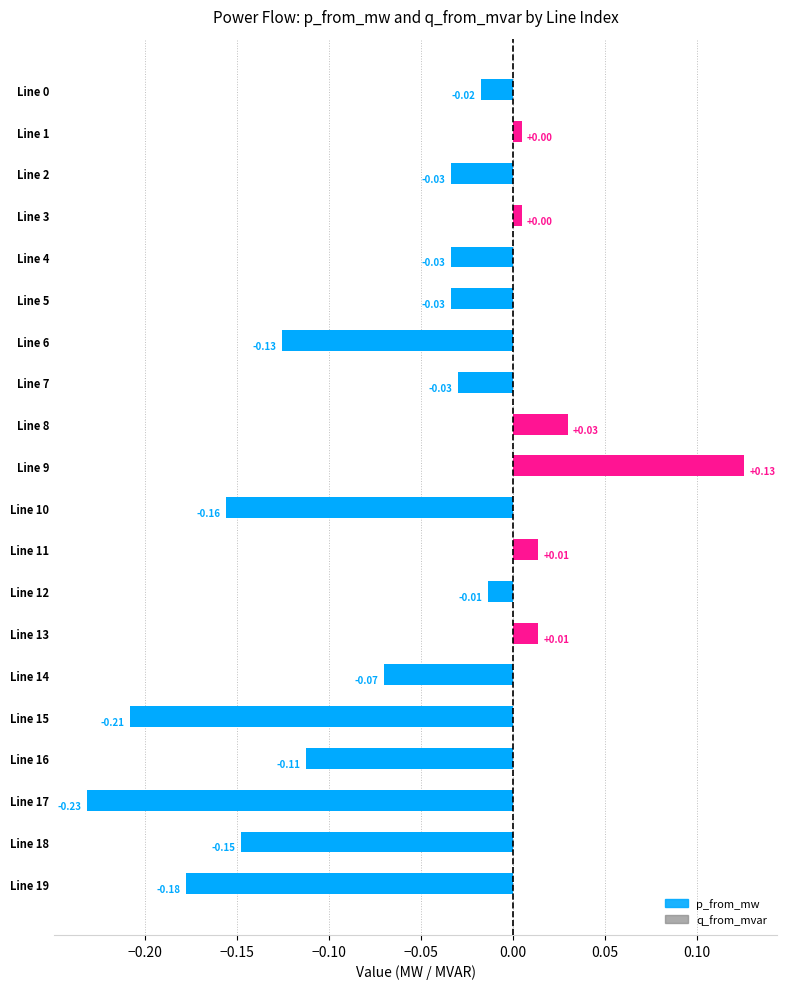

What is the highest value of the p_from_mw series?

0.1